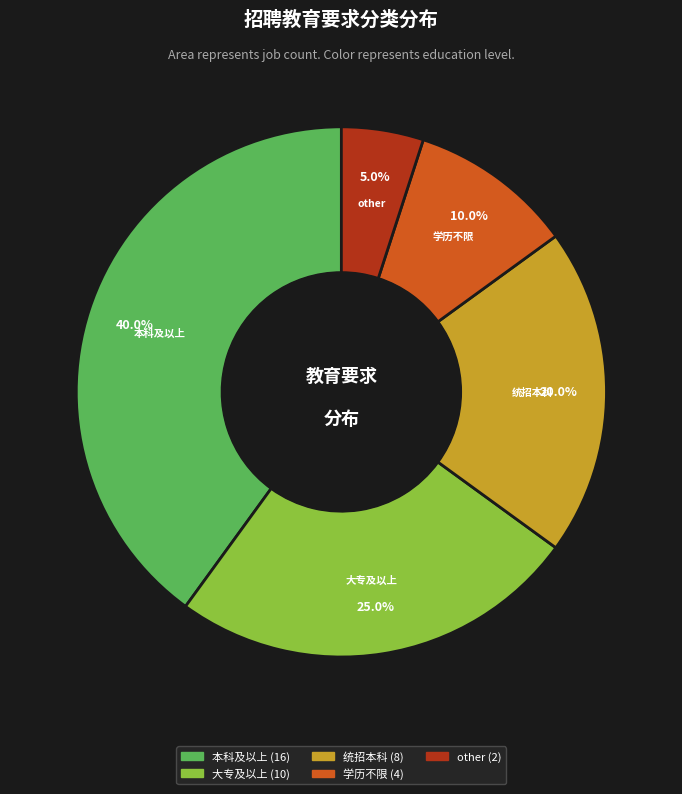

Which has a higher value, 本科及以上 or 大专及以上?

本科及以上